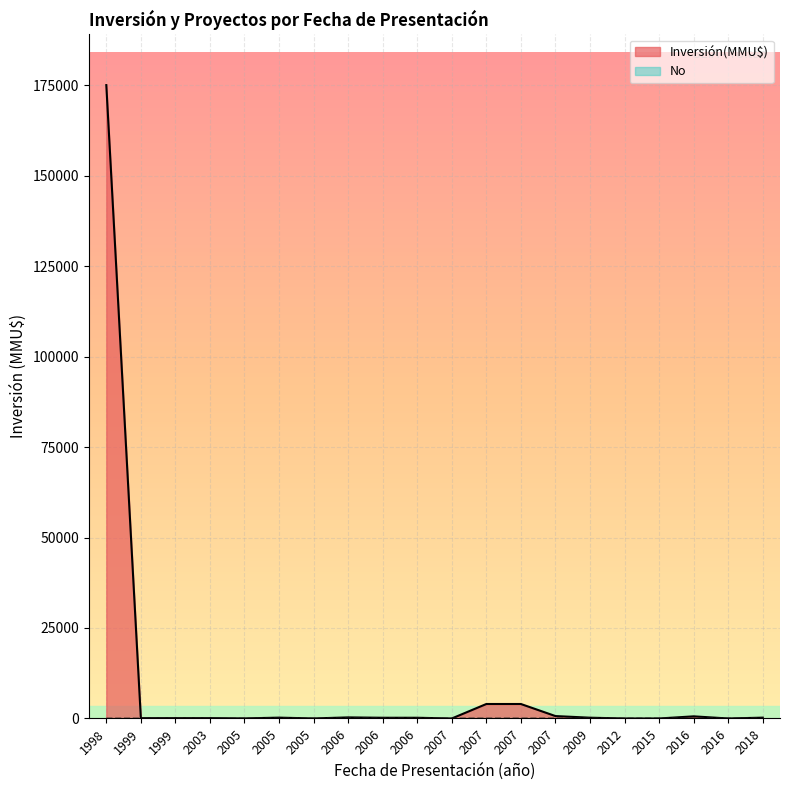

At how many categories does at least one series exceed 29118?

1